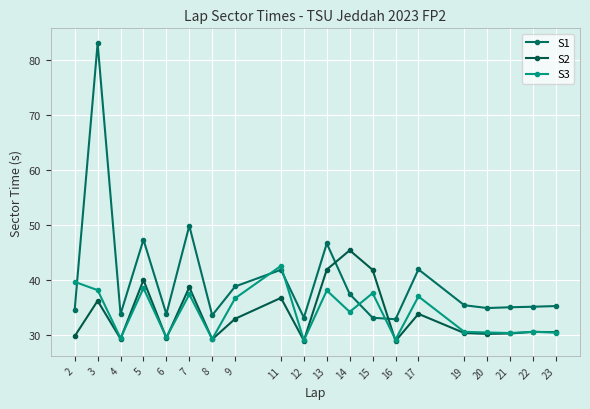

Read the S1 value at 7.

49.8